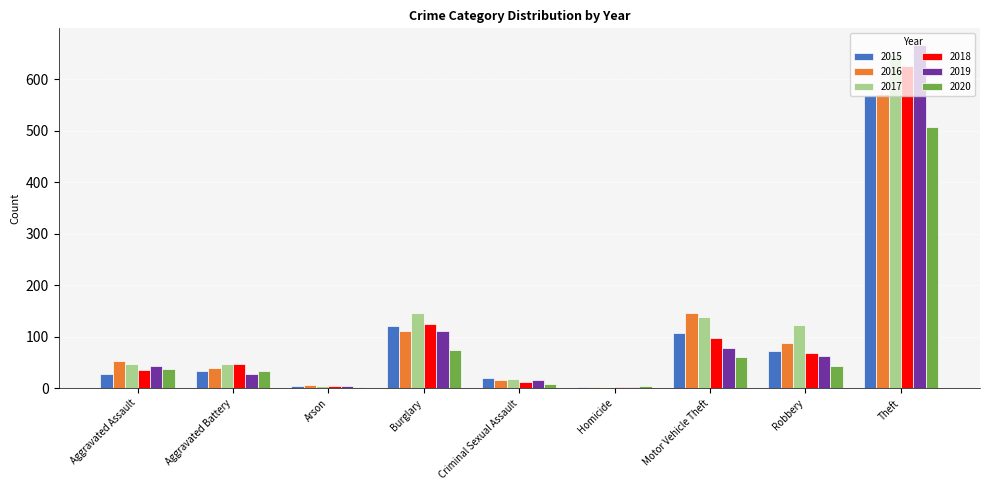

What is the total value across all series at Robbery?

458